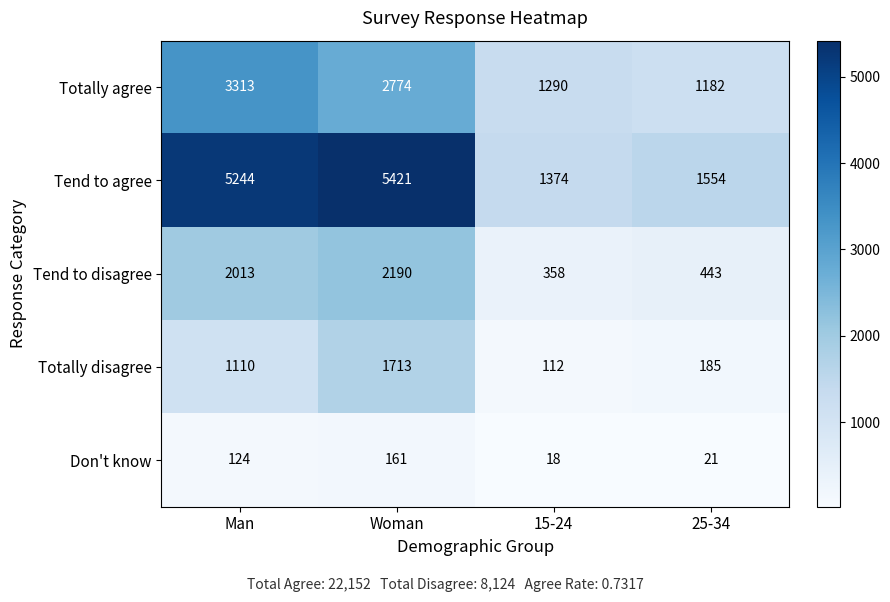

Between Man and 15-24, which series saw the biggest shift?

Tend to agree